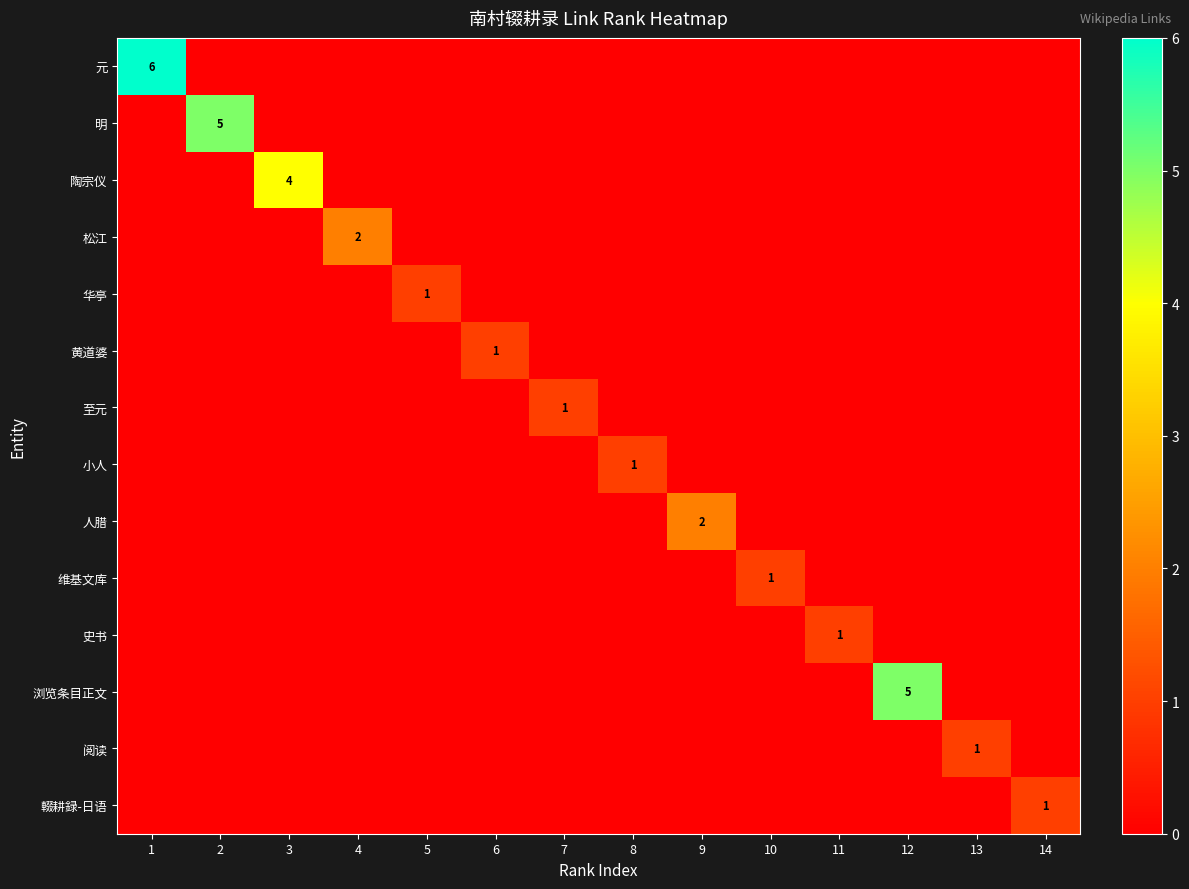

Rank the series by their maximum value, from highest to lowest.

元, 明, 浏览条目正文, 陶宗仪, 松江, 人腊, 华亭, 黄道婆, 至元, 小人, 维基文库, 史书, 阅读, 輟耕録-日语